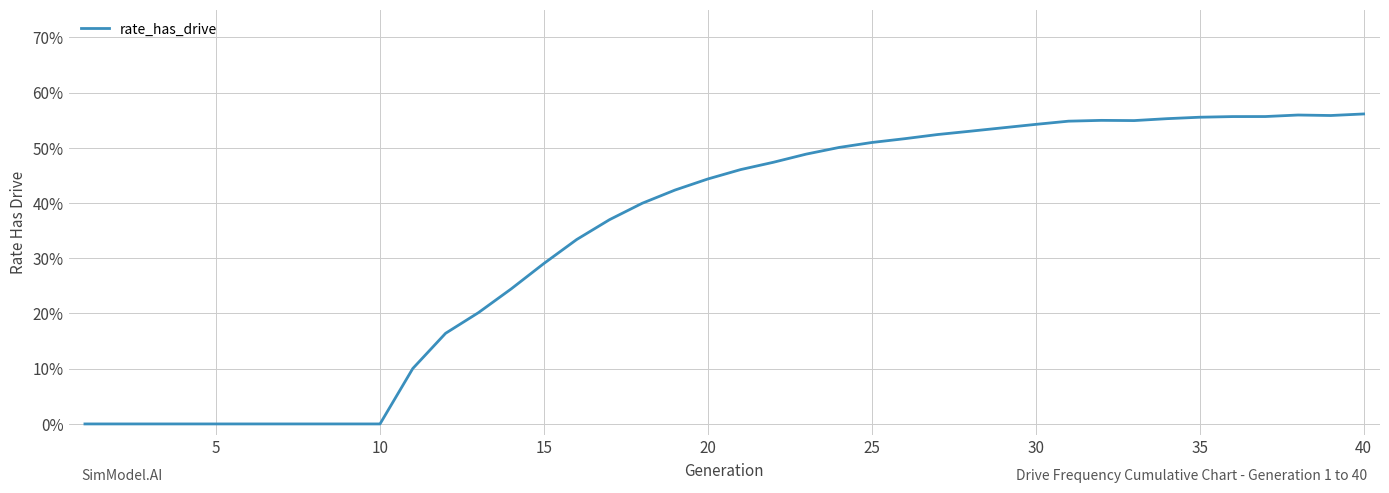

Is this an area chart (filled region under the line)?

No